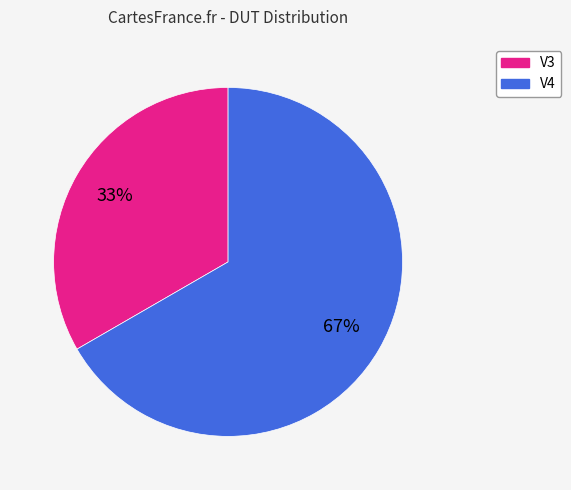

Do V4 and V3 together represent more than half of the pie?

Yes